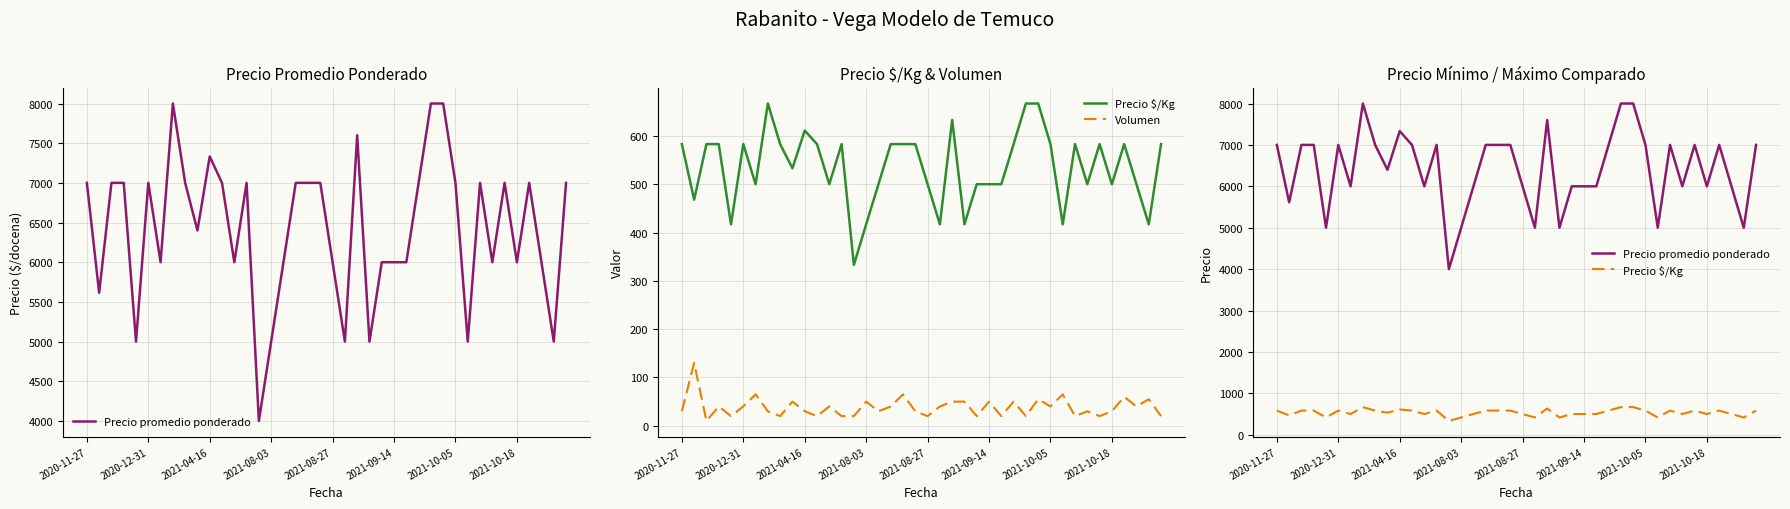

True or false: Precio promedio ponderado has more than 0 interior local peaks.

True